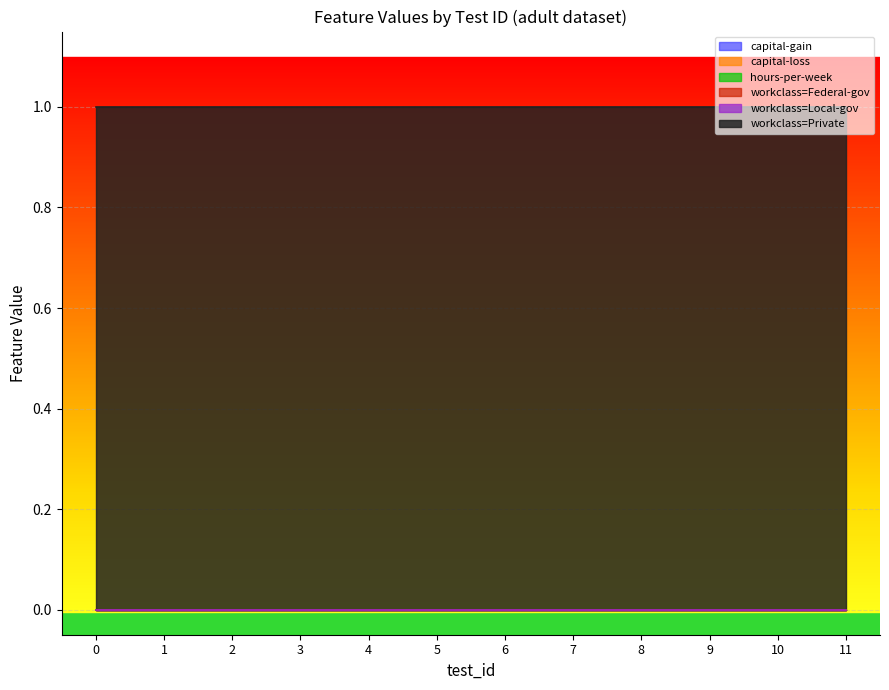

Which series changed the most between 3 and 9?

capital-gain